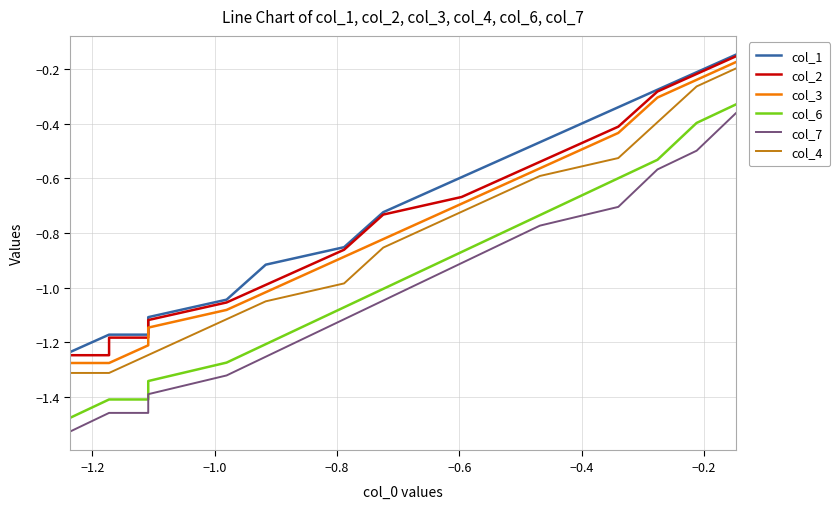

What is the greatest value displayed?

-0.1